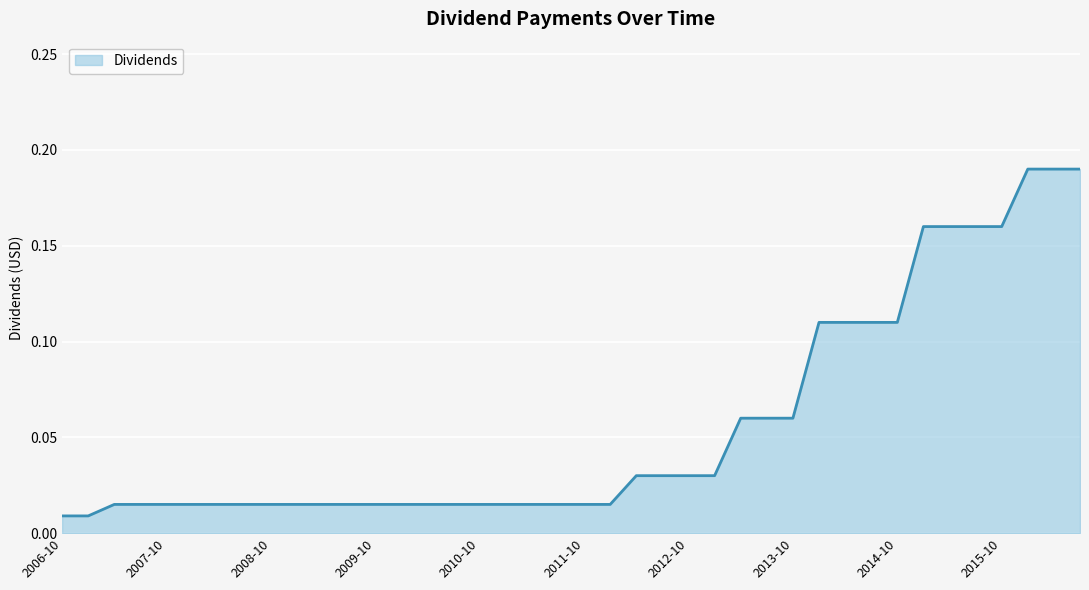

List the labels in order of value, smallest first.

2006-10, 2007-01, 2007-04, 2007-07, 2007-10, 2008-01, 2008-04, 2008-07, 2008-10, 2009-01, 2009-04, 2009-07, 2009-10, 2010-01, 2010-04, 2010-07, 2010-10, 2011-01, 2011-04, 2011-07, 2011-10, 2012-01, 2012-04, 2012-07, 2012-10, 2013-01, 2013-04, 2013-07, 2013-10, 2014-01, 2014-04, 2014-07, 2014-10, 2015-01, 2015-04, 2015-07, 2015-10, 2016-01, 2016-04, 2016-07